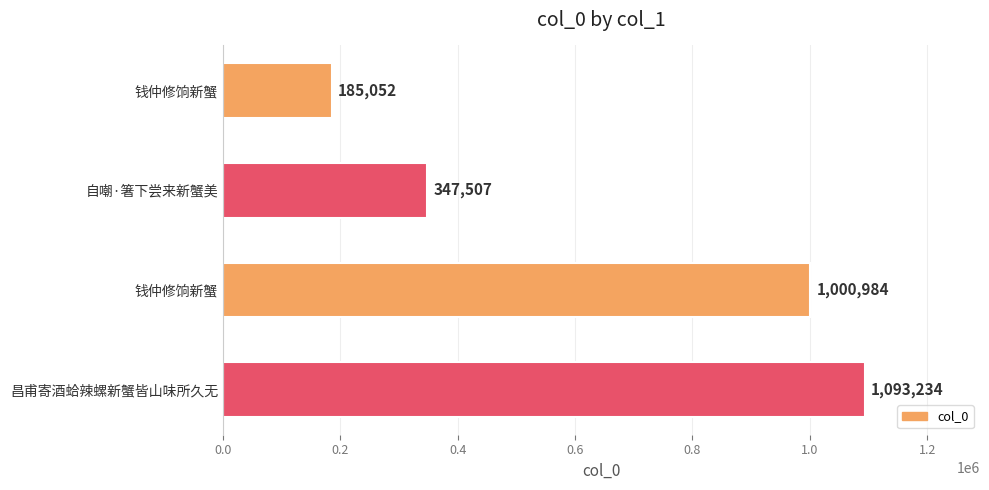

How many values are below 1000984?

2